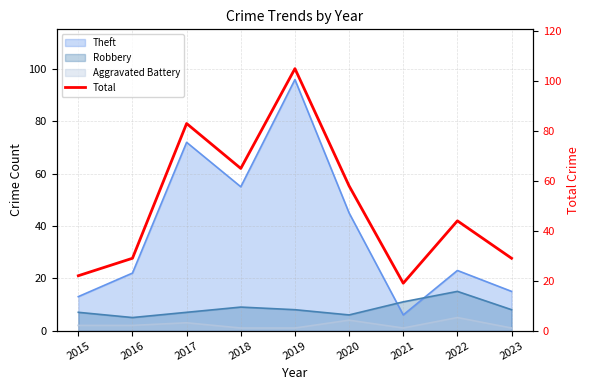

How many values are below 44?

4